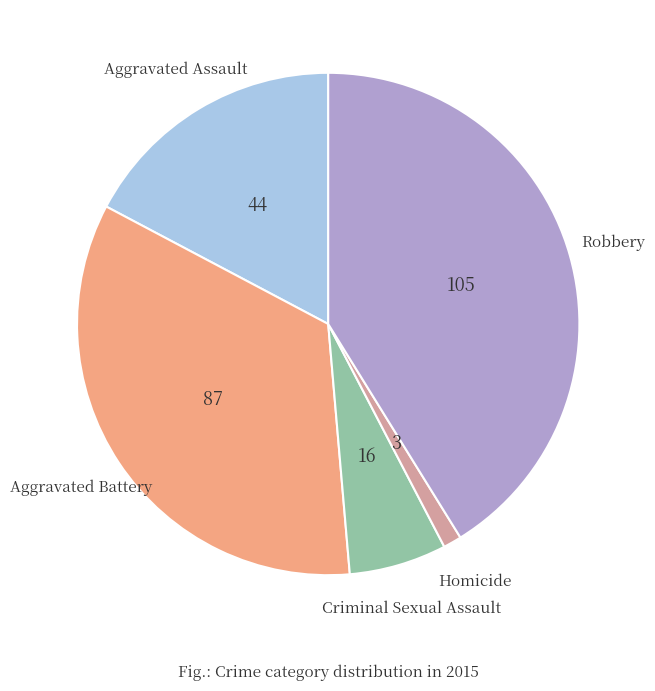

Is Homicide the majority of the pie?

No